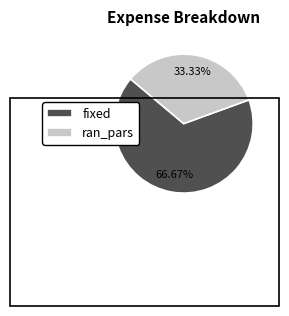

Rank the categories by value from lowest to highest.

ran_pars, fixed